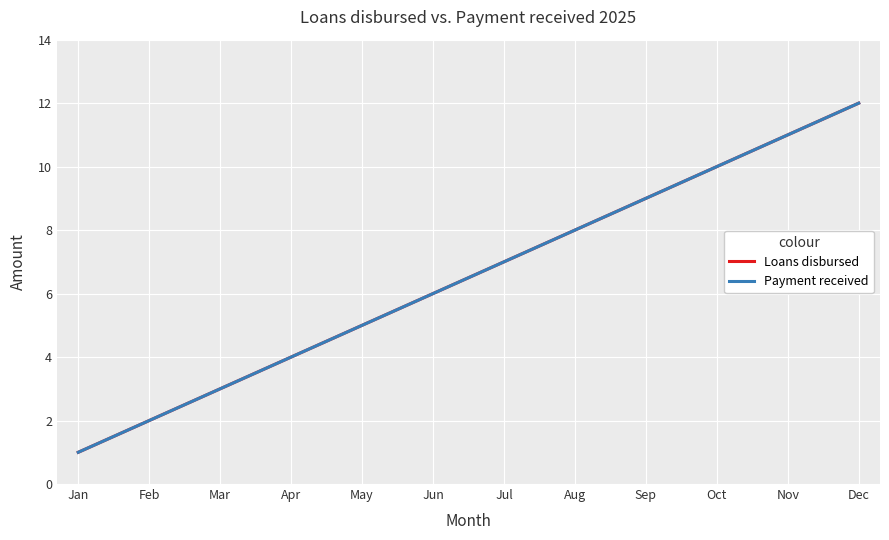

Does the chart have visible grid lines?

Yes